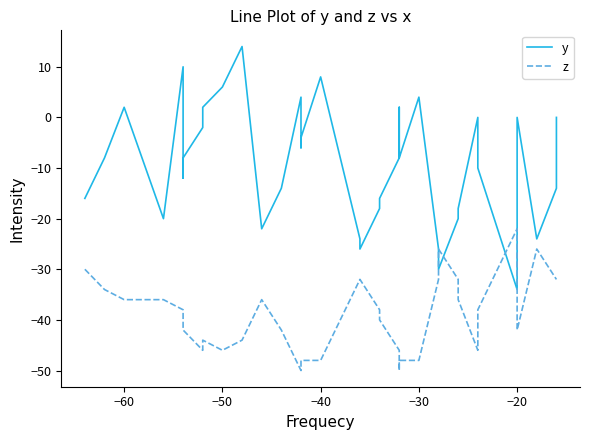

How many lines are shown in the chart?

2